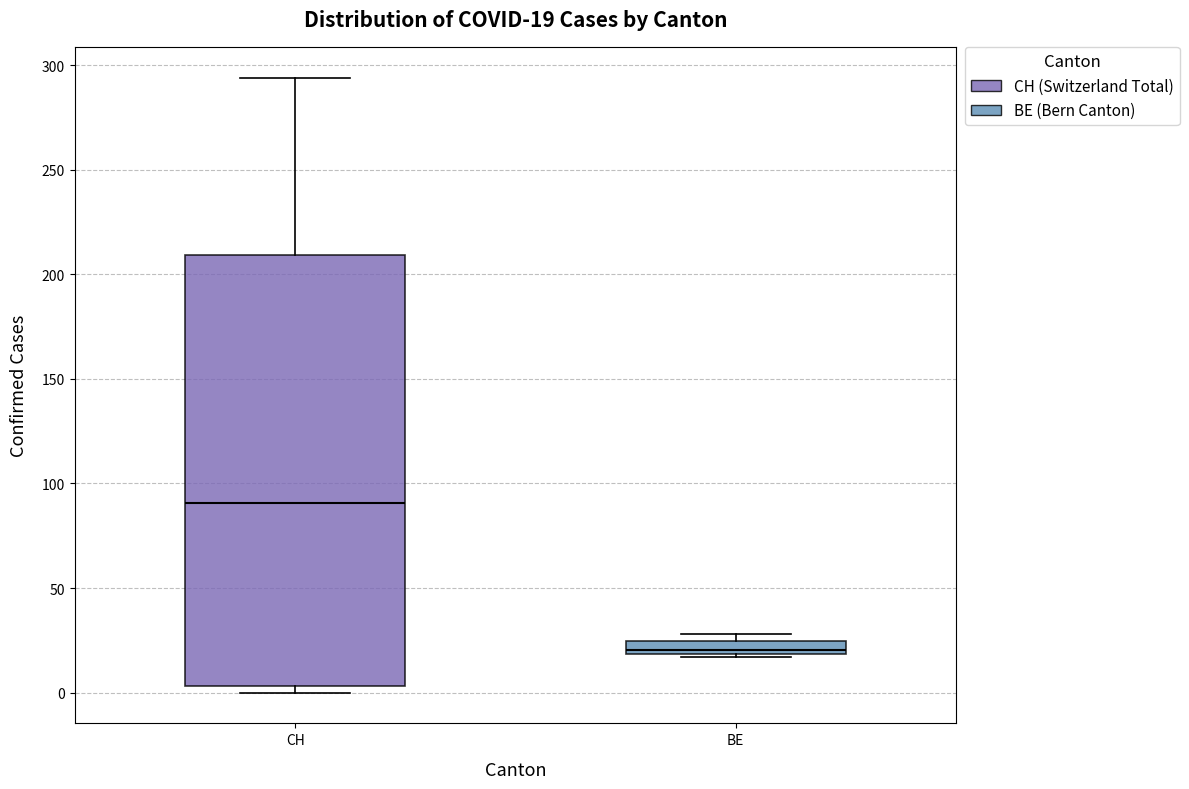

Which box is the tallest, from its lower edge to its upper edge?

CH